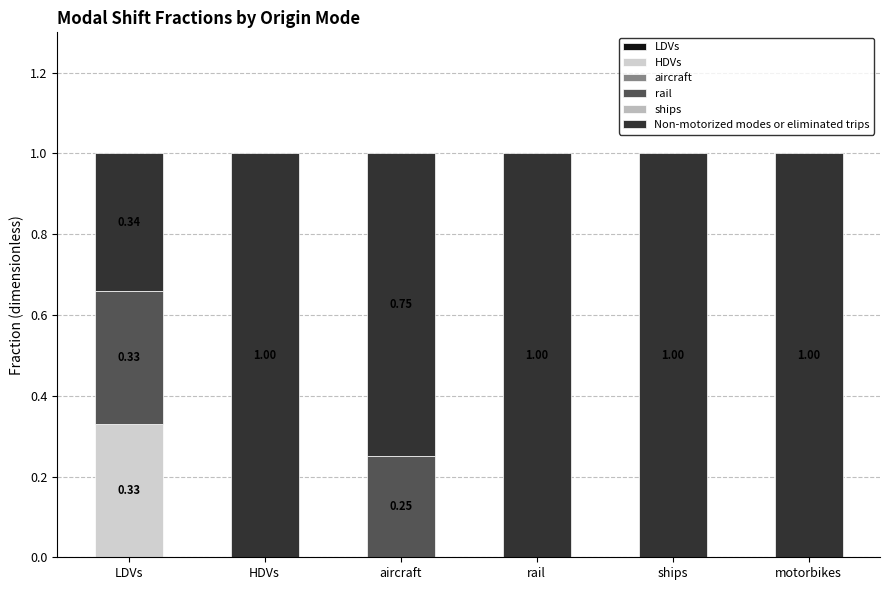

The rail series shows 0.0 at ships. True or false?

True